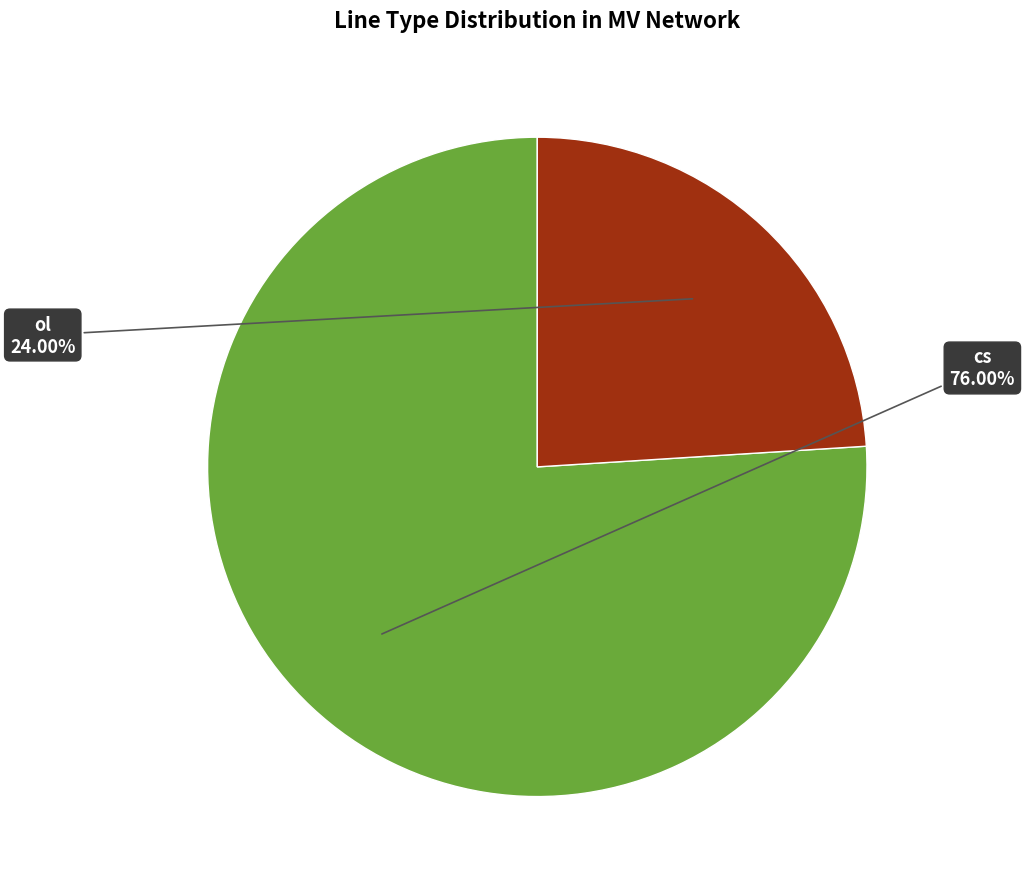

How many segments does this pie chart have?

2